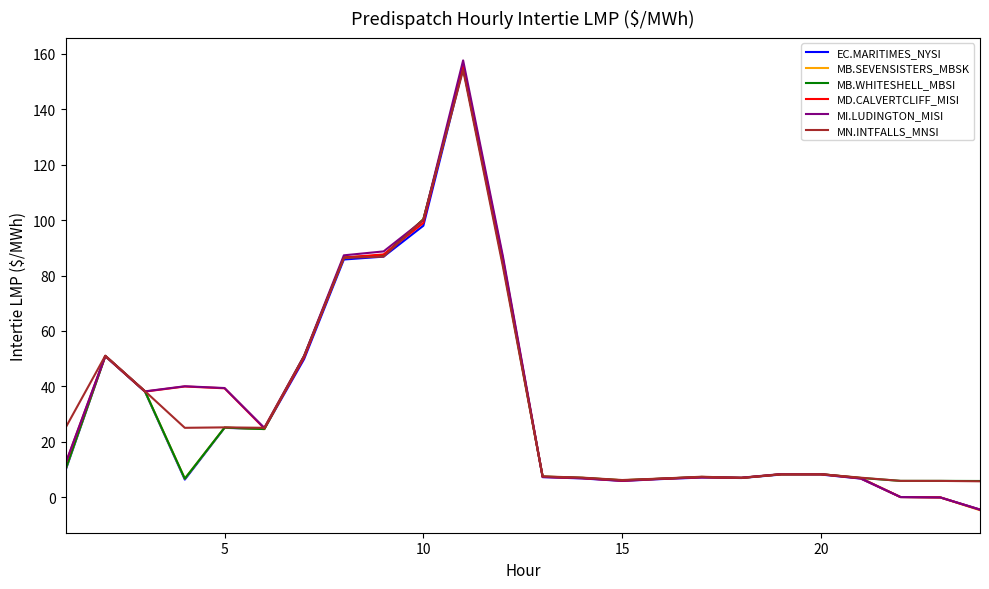

Which series has the widest spread of values?

MI.LUDINGTON_MISI